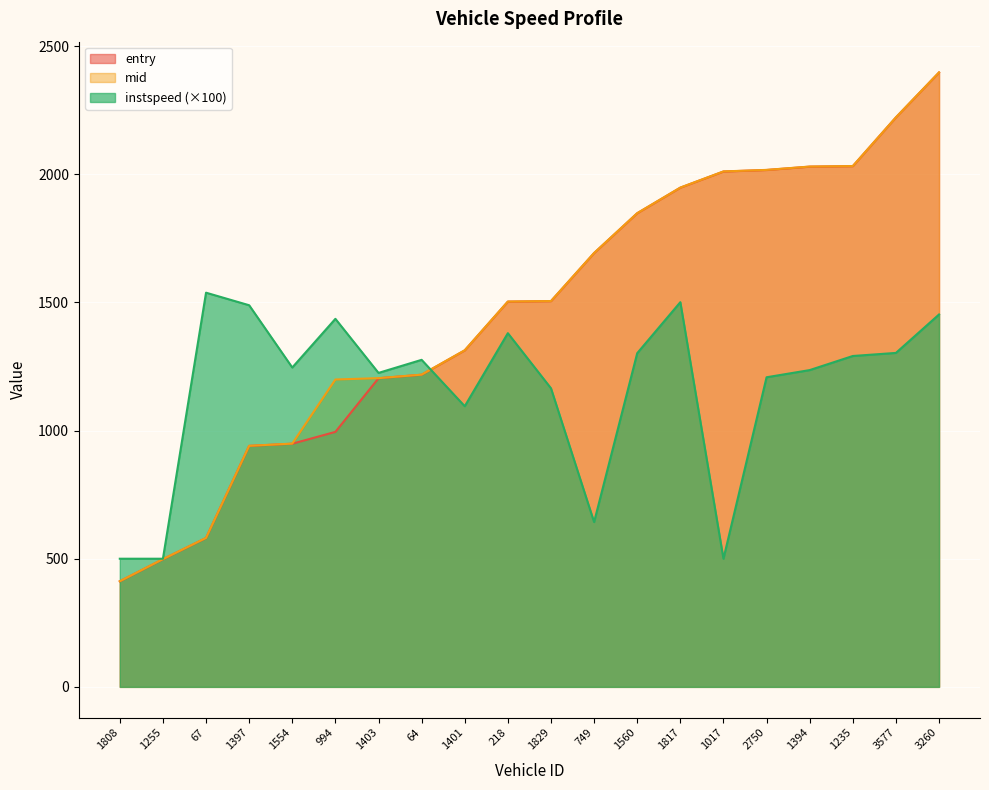

What are all the series names shown in the legend?

entry, mid, instspeed (×100)